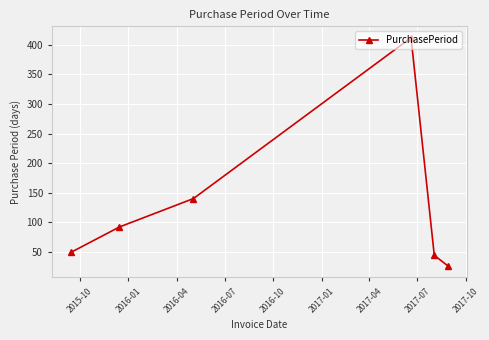

What is the maximum value shown in the chart?

412